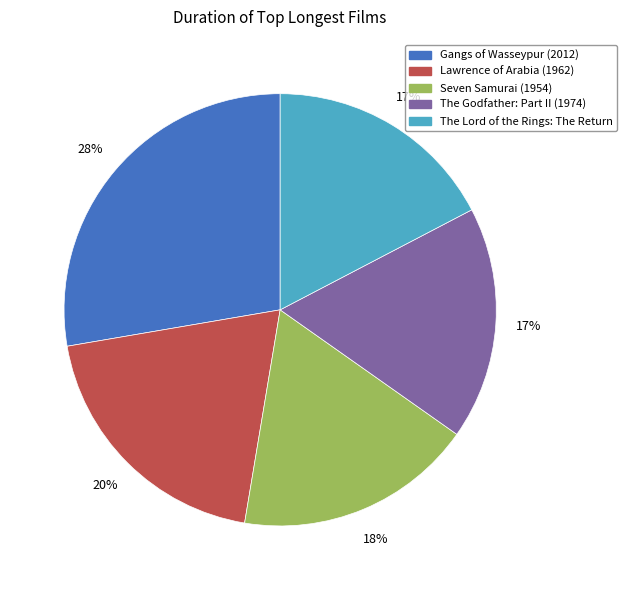

To the nearest percent, what portion does The Lord of the Rings: The Return represent?

17%